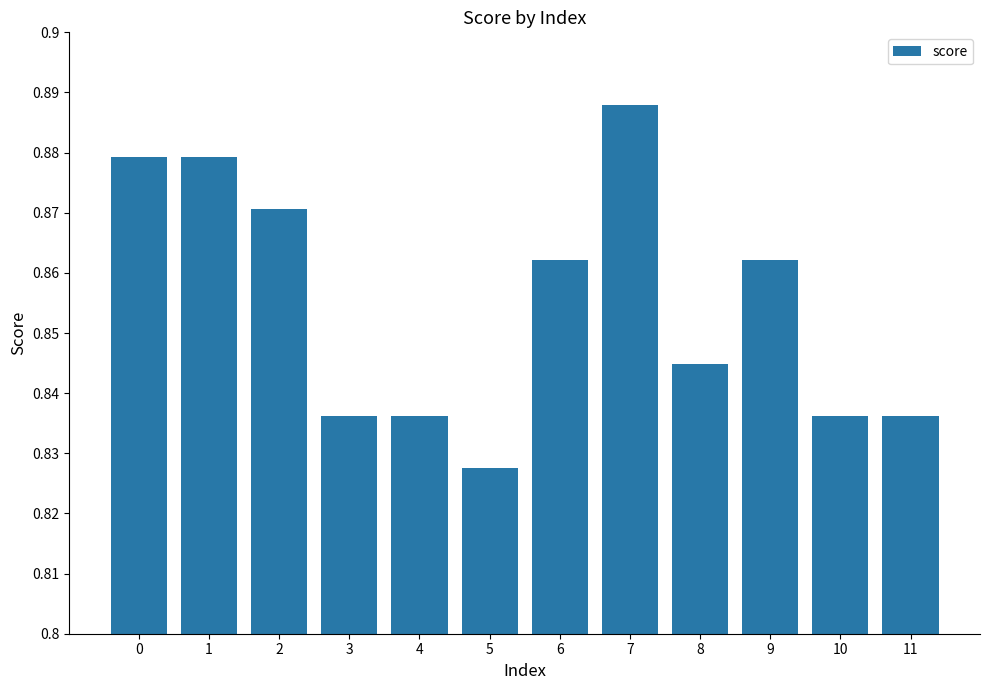

Which has a higher value, 7 or 11?

7